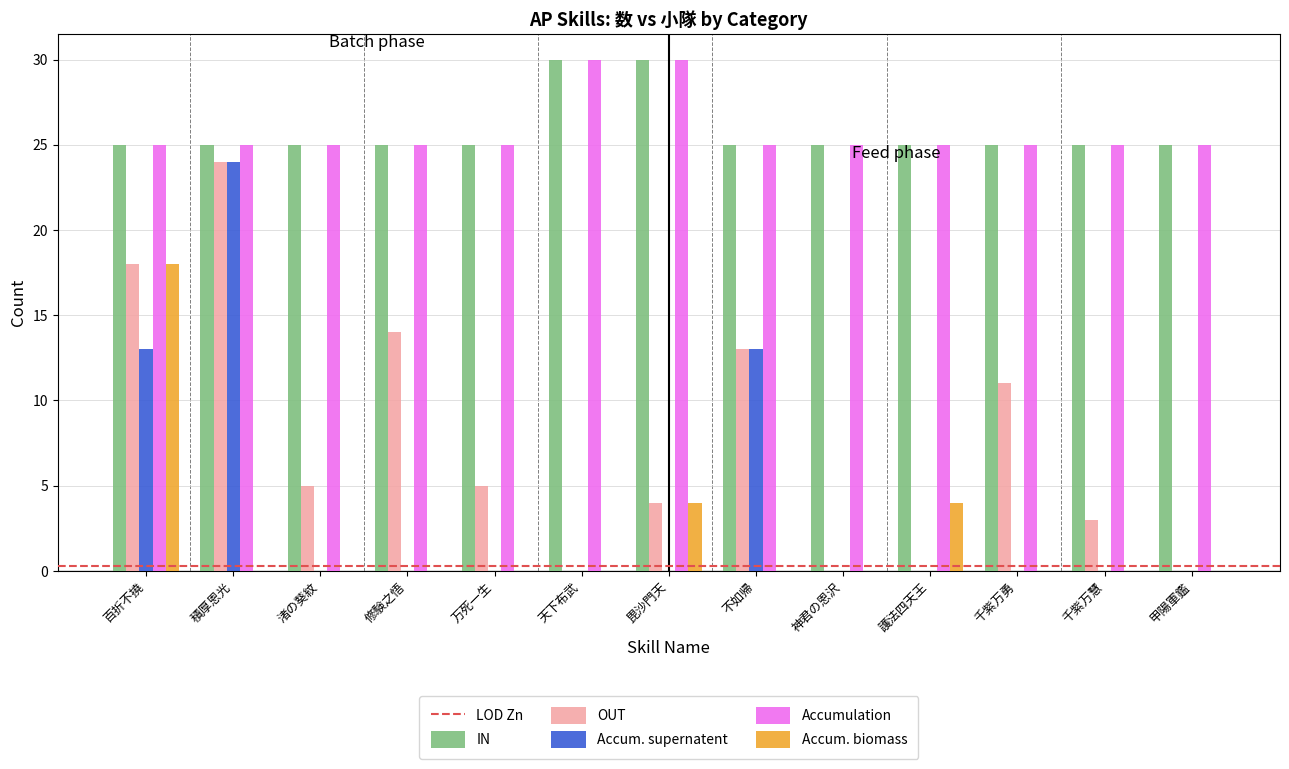

What is the maximum value shown in the chart?

30